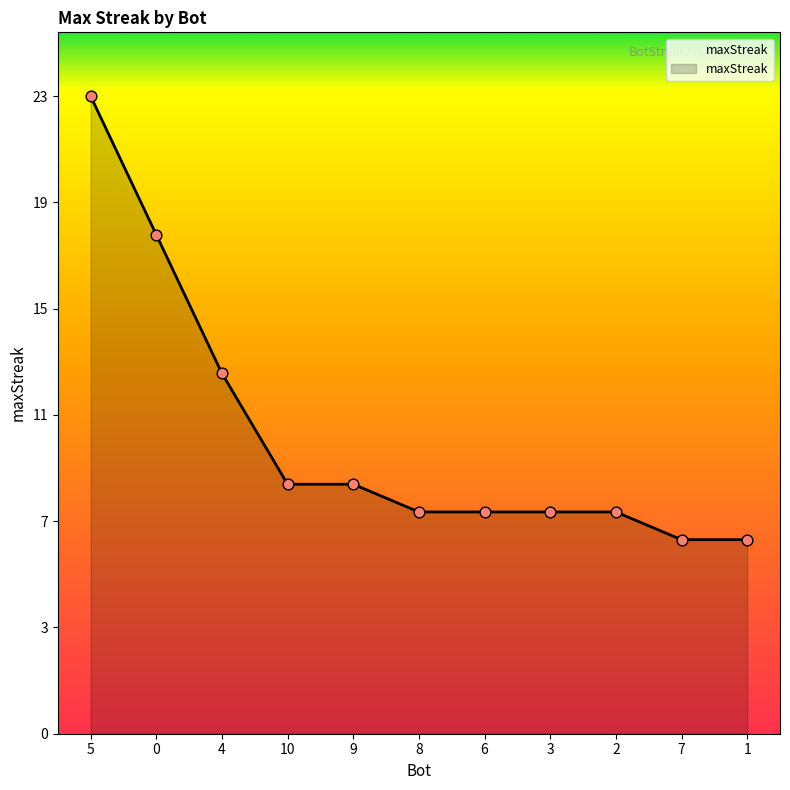

Approximately how many times larger is the value at 0 compared to 4?

1.4